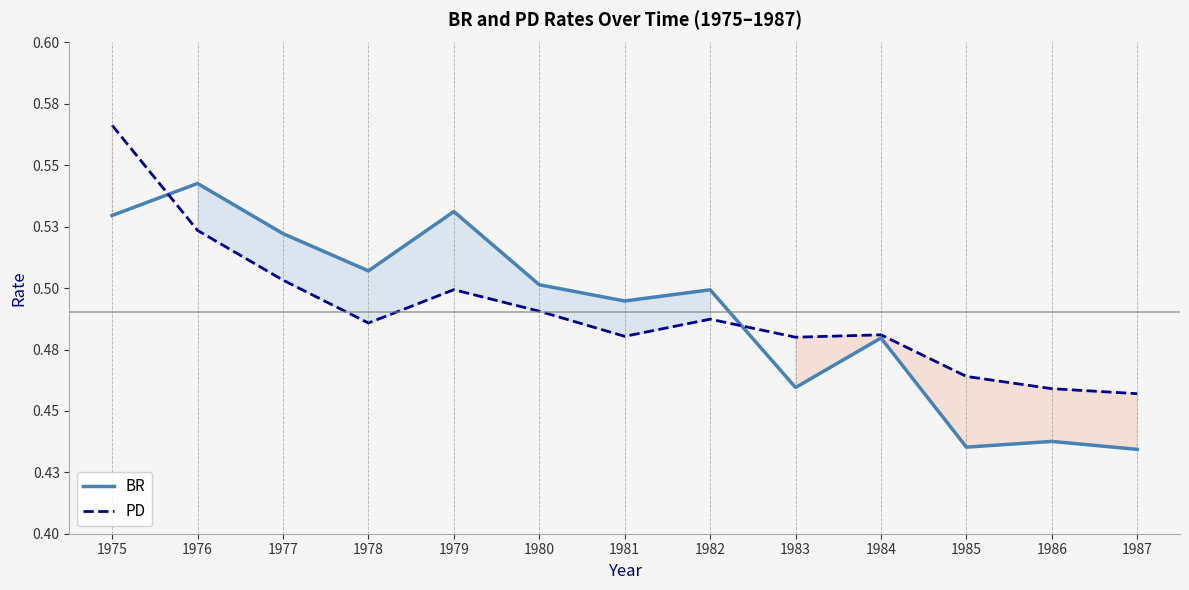

What are all the series names shown in the legend?

BR, PD